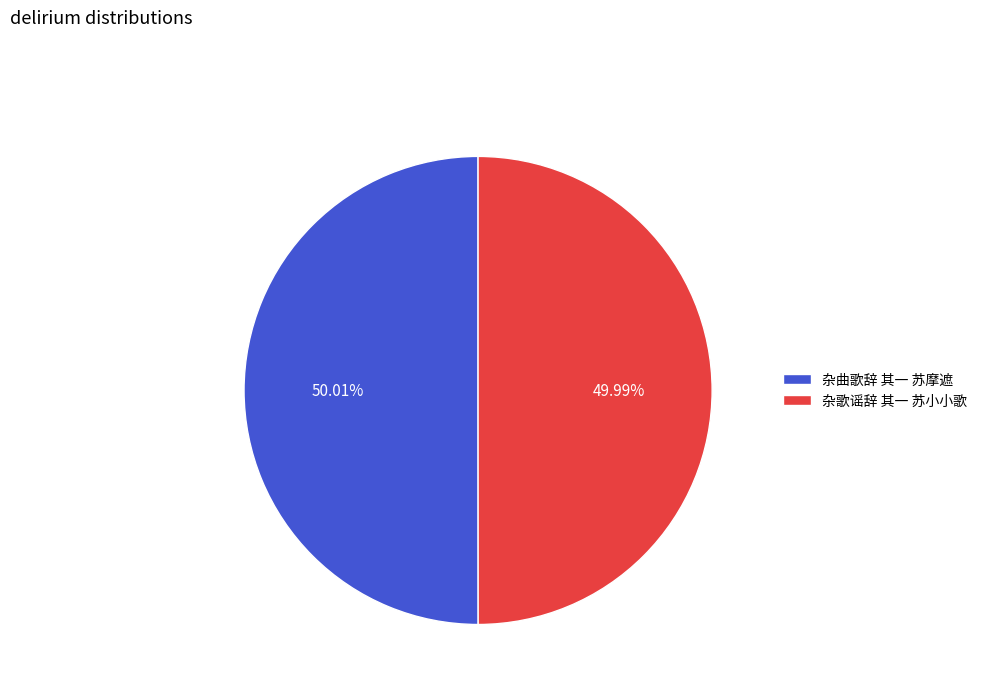

What is the ratio of the value at 杂歌谣辞 其一 苏小小歌 to the value at 杂曲歌辞 其一 苏摩遮?

1.0